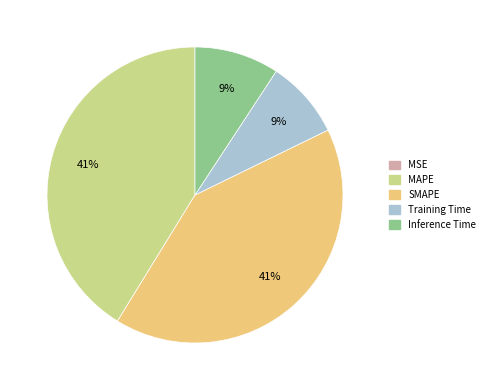

What is the ratio of the value at MAPE to the value at SMAPE?

1.0